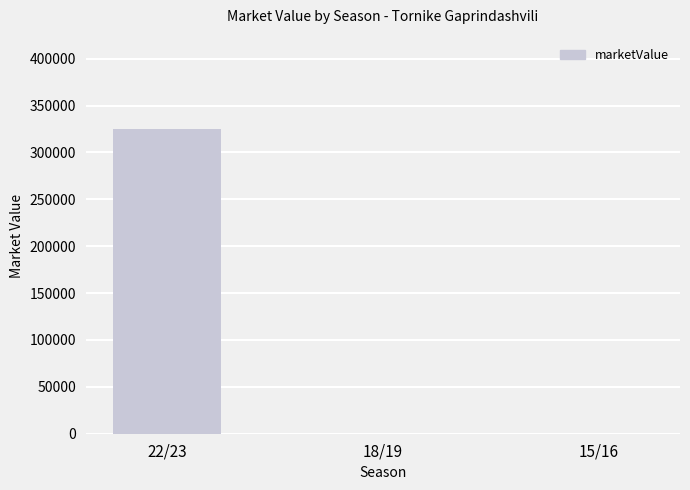

Which category has the highest value across all series?

22/23